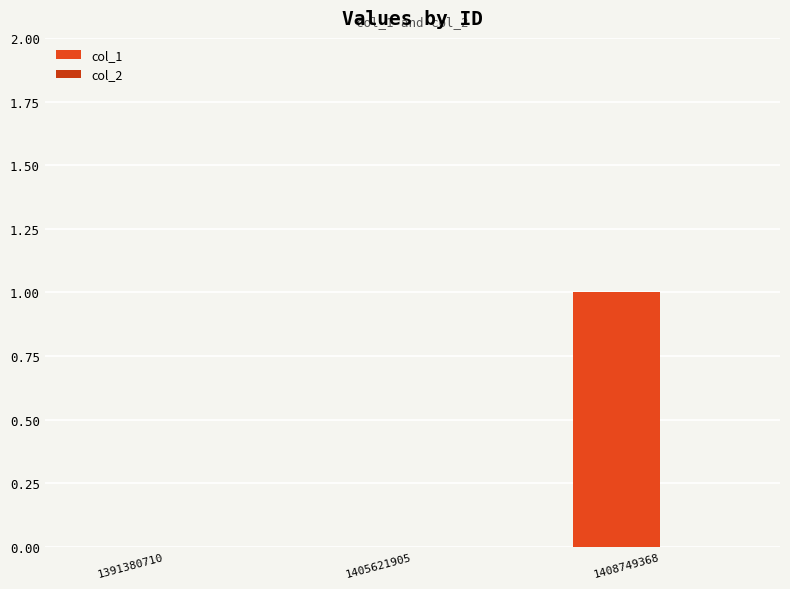

Which has a higher value, 1391380710 or 1408749368?

1408749368